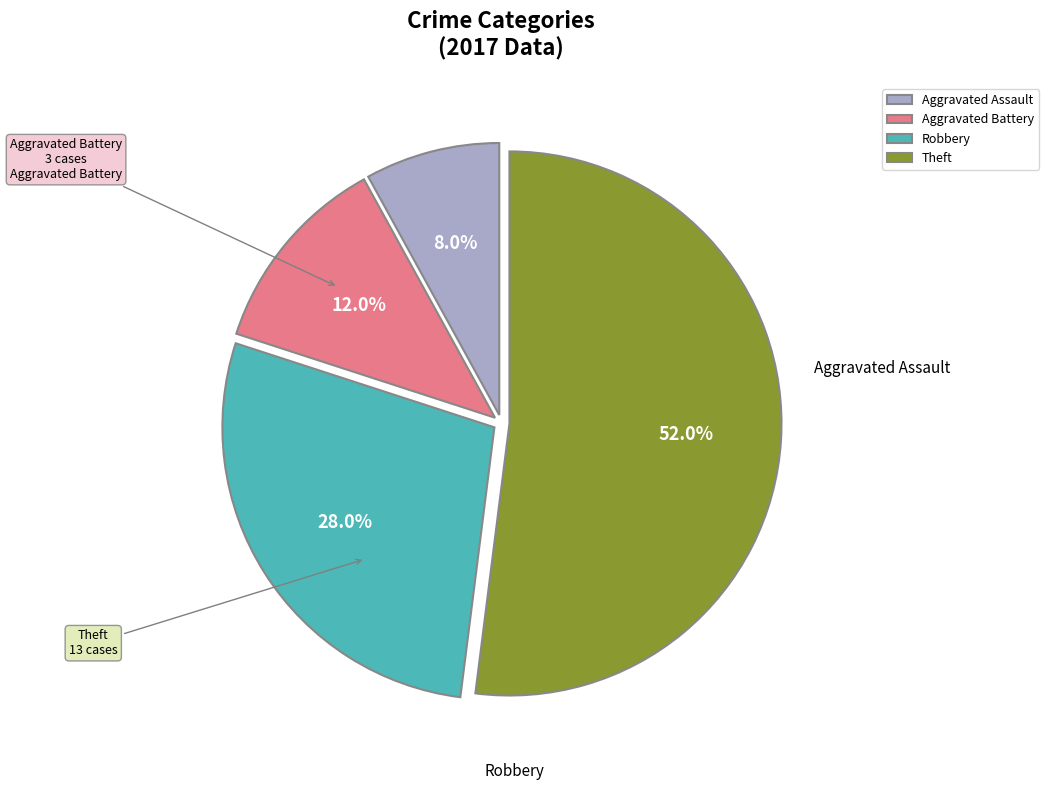

Is it true that Aggravated Assault is 17% of the pie?

False